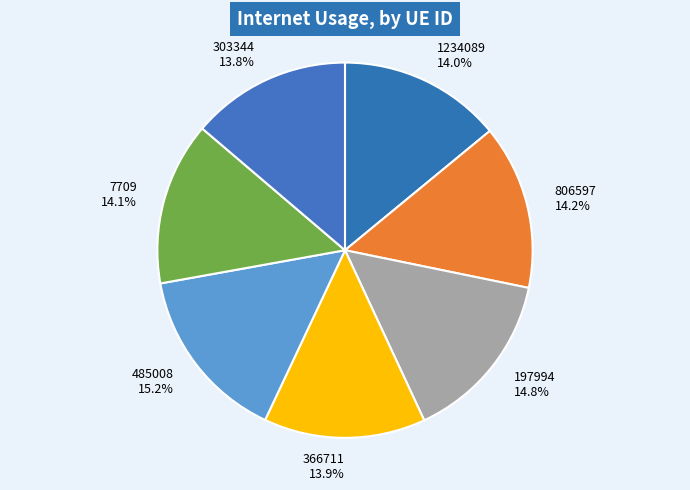

Which has a higher value, 303344 or 485008?

485008